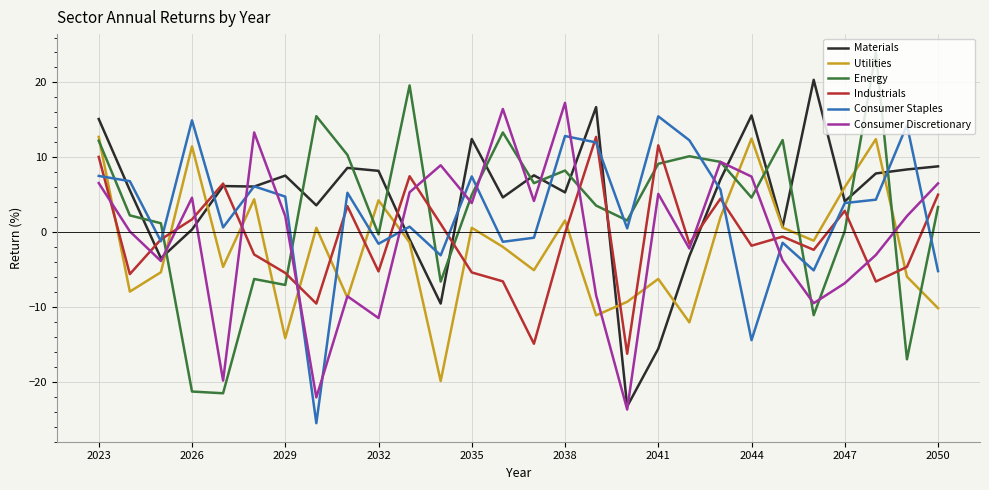

True or false: Utilities and Consumer Staples intersect in this chart.

True